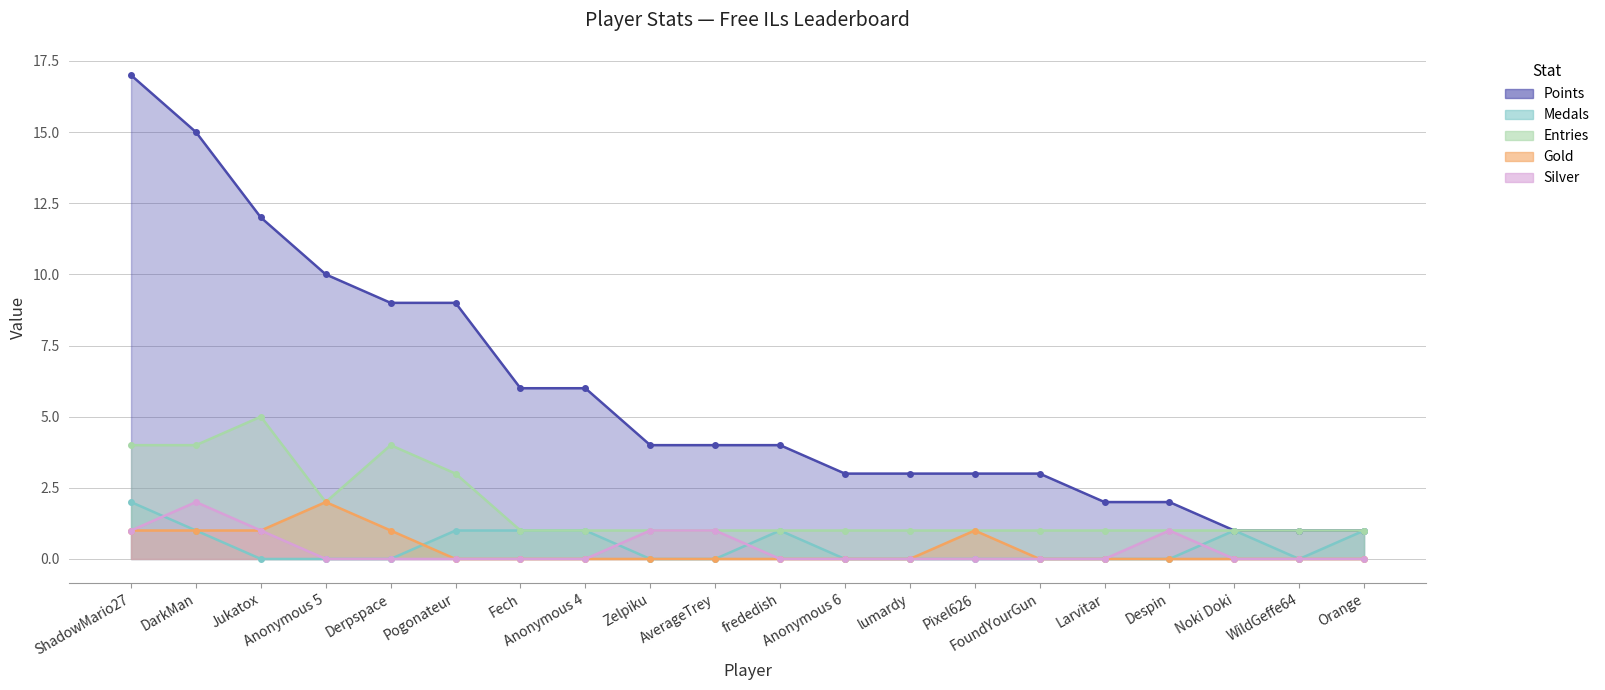

At how many categories does at least one series exceed 9?

4